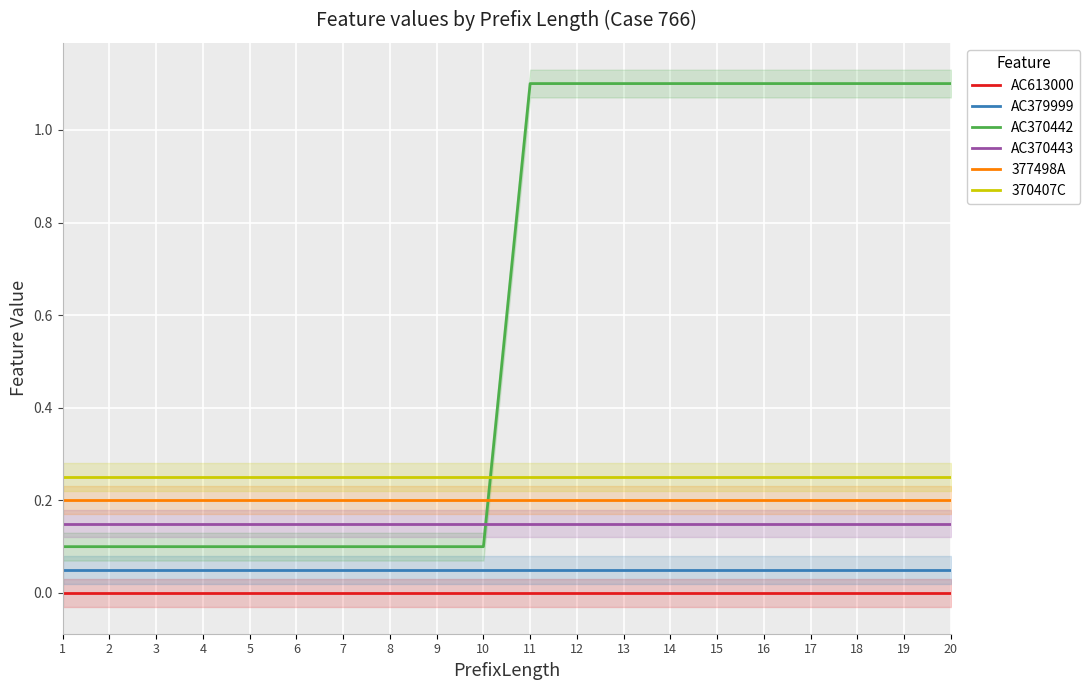

Is this an area chart (filled region under the line)?

No